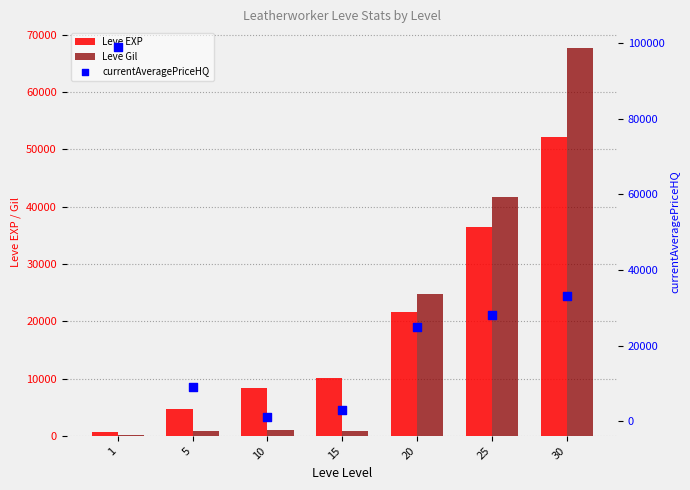

Is the value of Leve EXP at 1 greater than the value of Leve Gil at 1?

Yes